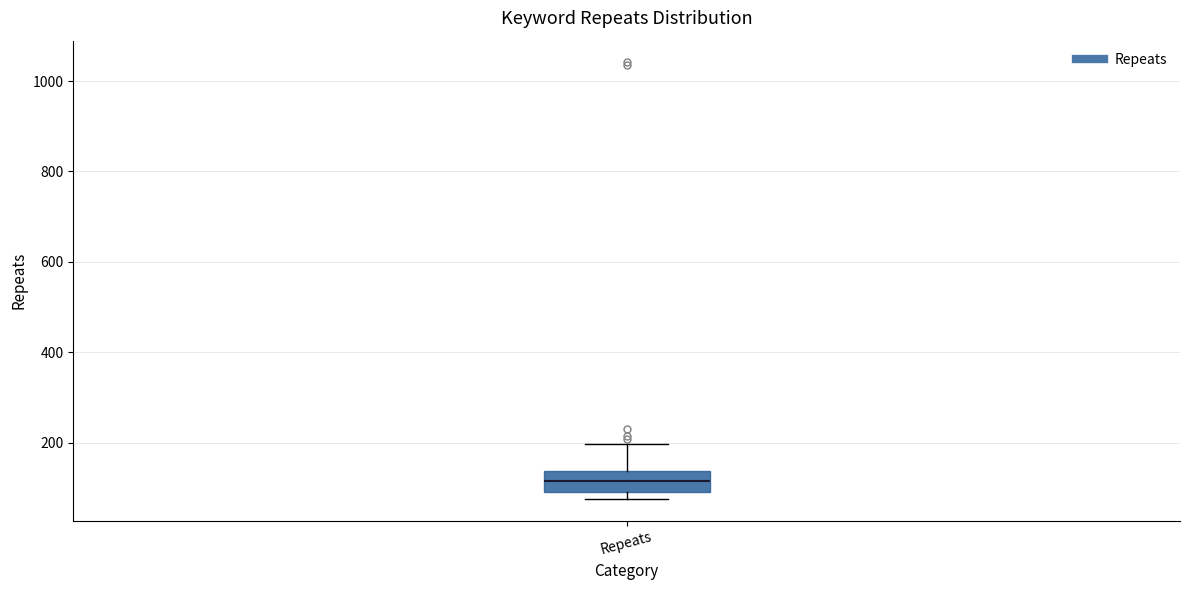

Where is the upper edge of the box for Repeats on the y-axis? The values are not printed on the chart, so give them approximately, as read against the axis.

140